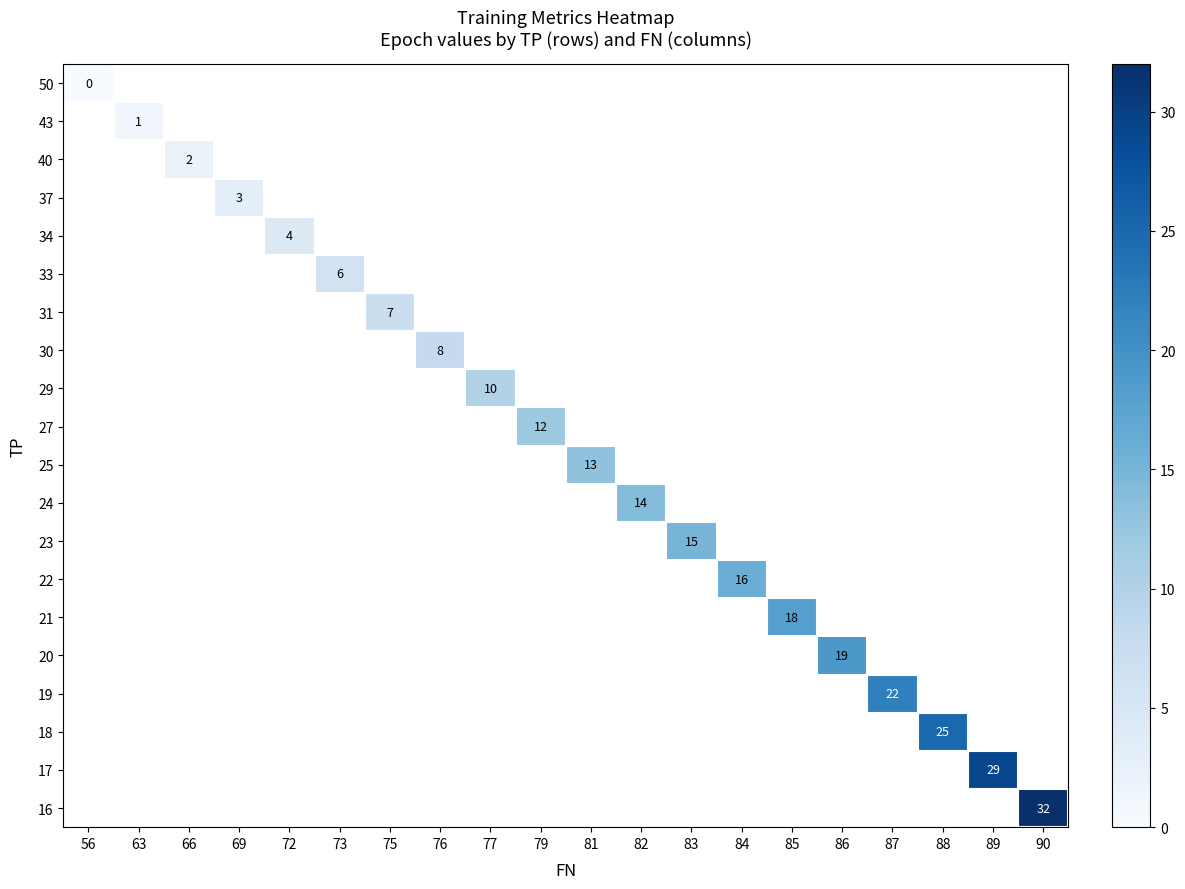

Which has a higher value, 73 or 90?

90